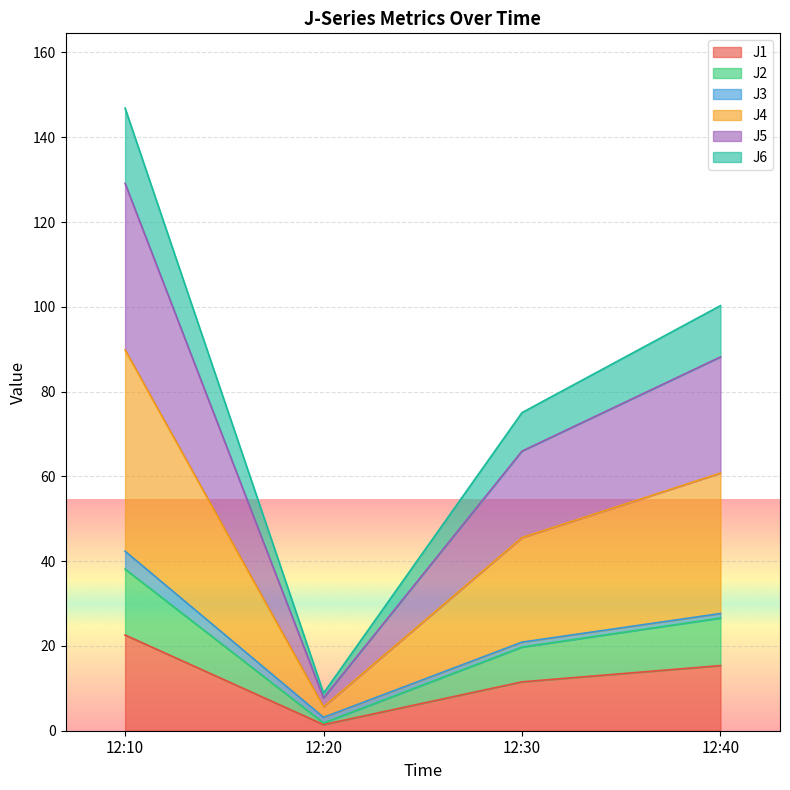

At which category is the sum across all series the highest?

12:10